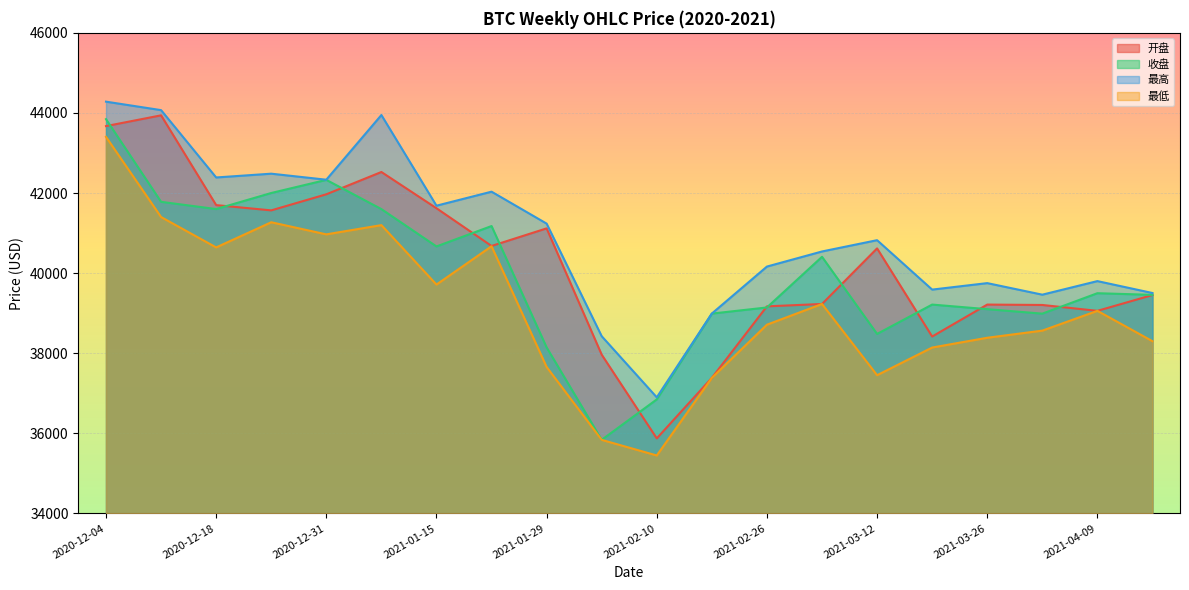

How many times do 开盘 and 收盘 cross each other?

12